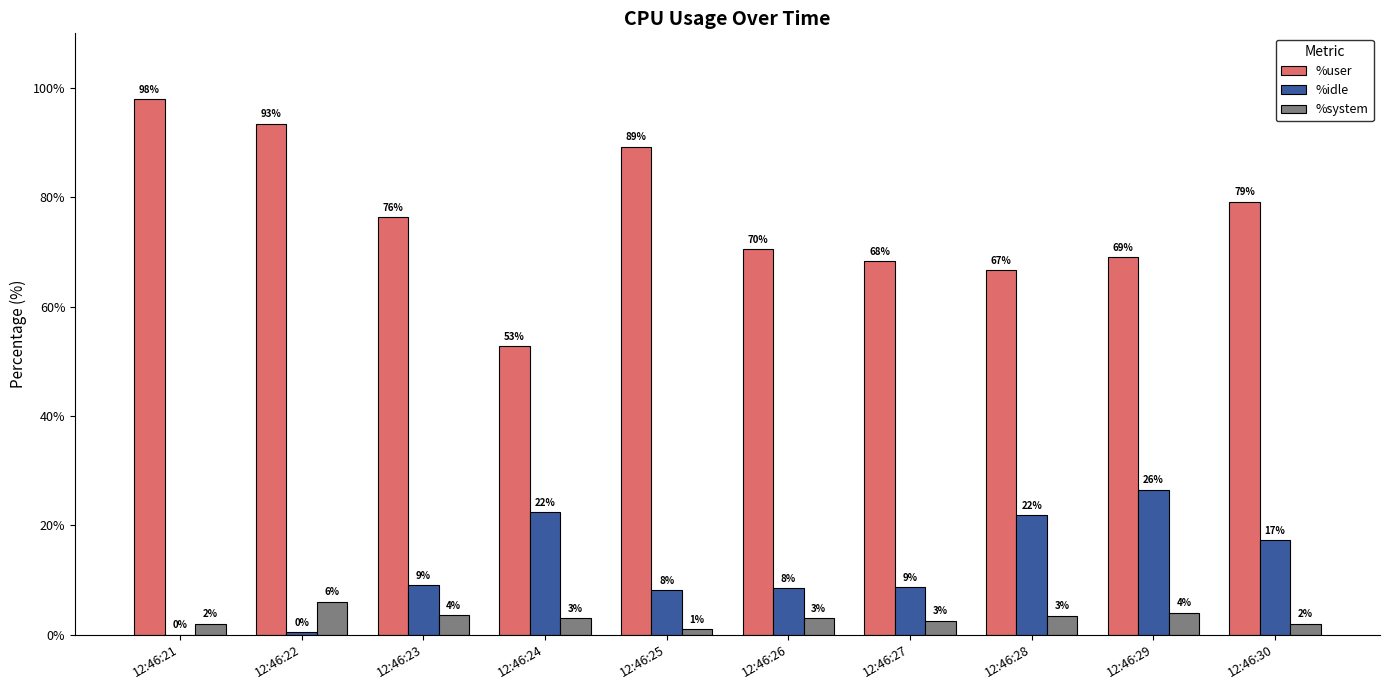

What is the maximum value for %system?

6.0